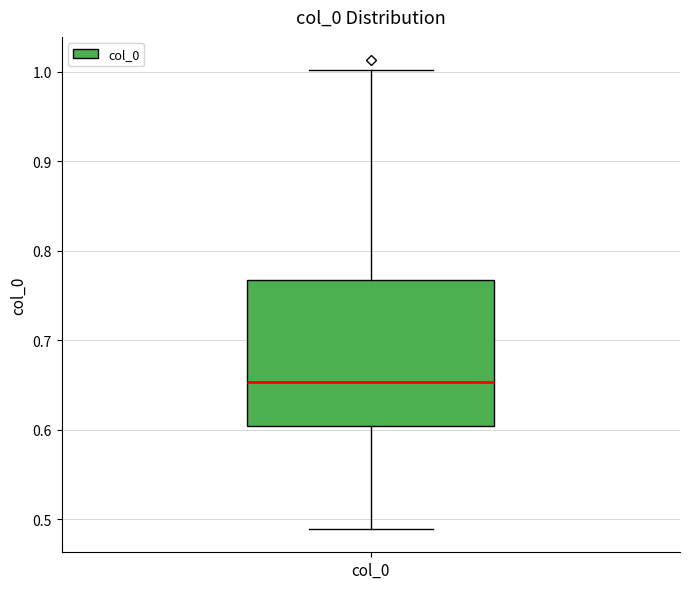

Read this box plot against the y-axis: the position of the median line, the range covered by the box, and the ends of both whiskers. The values are not printed on the chart, so give them approximately, as read against the axis.

median 0.65, box 0.60 to 0.77, whiskers 0.49 to 1.00